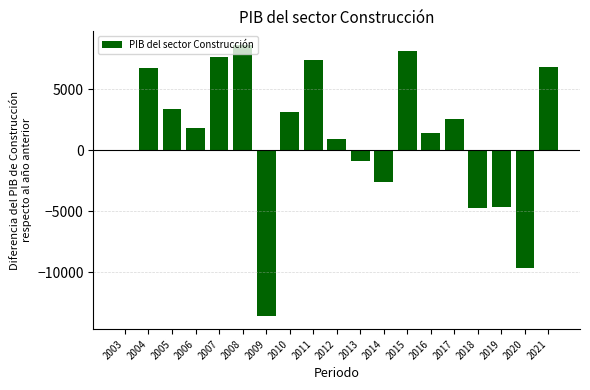

True or false: the data shows -2570.5 at 2014.

True